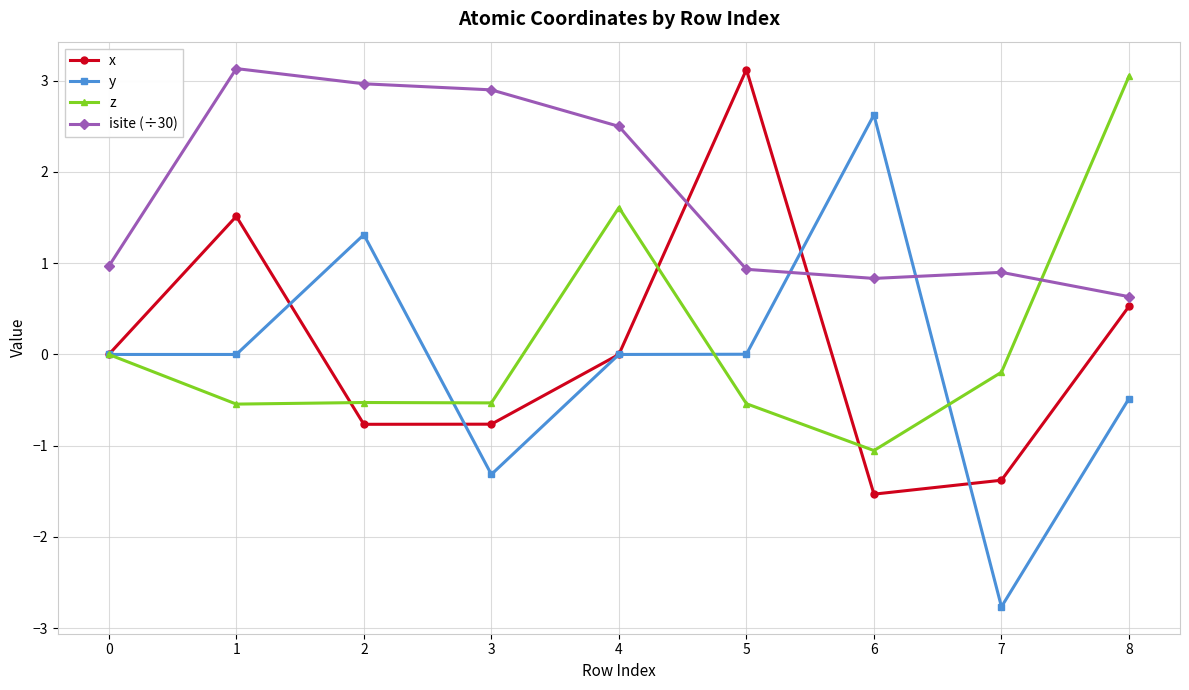

Count the number of categories in the chart.

9